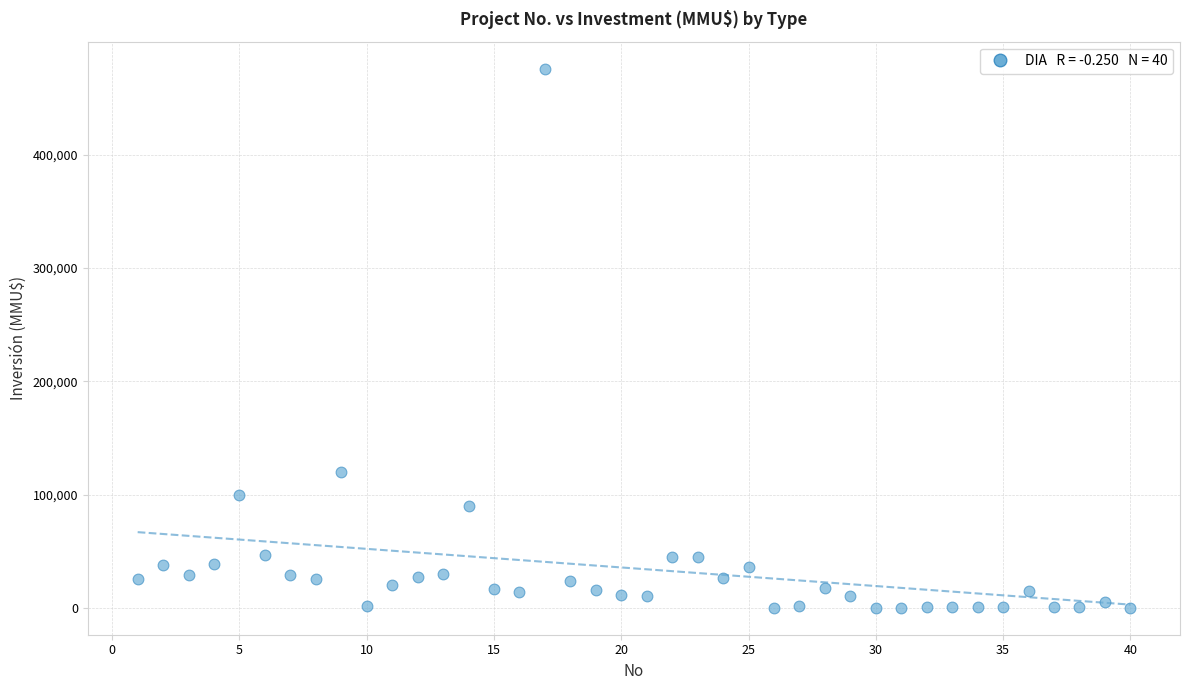

What is the range of Y values (max minus min)?

476000